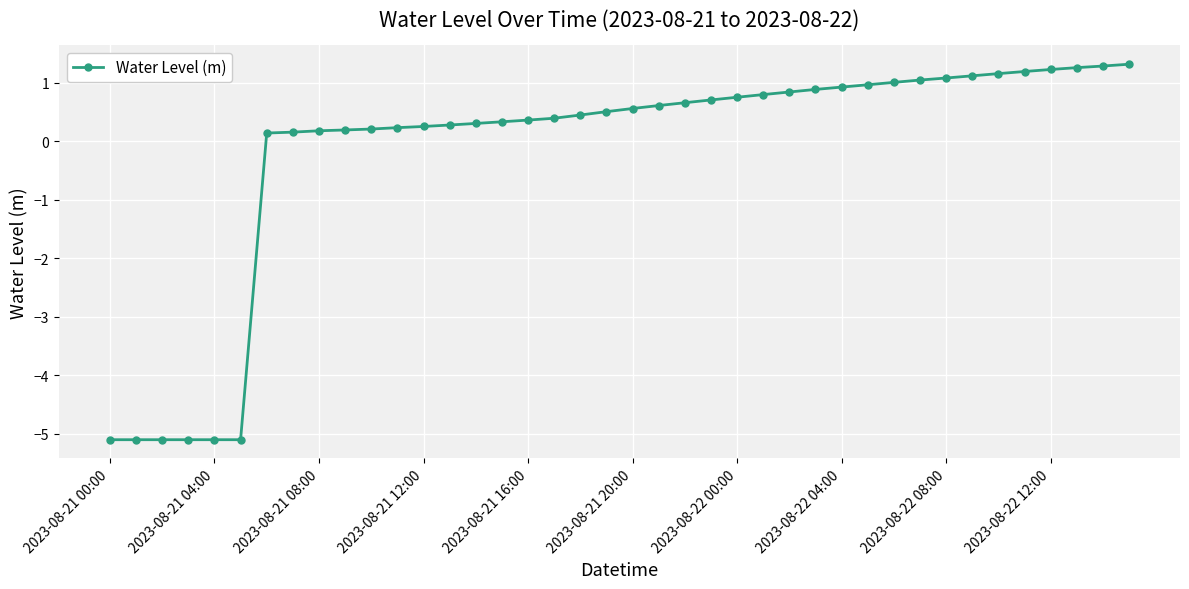

What is the maximum value shown in the chart?

1.3